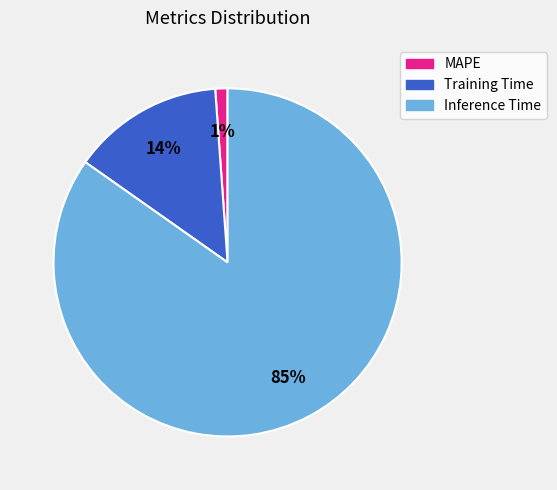

Which has a higher value, Inference Time or Training Time?

Inference Time